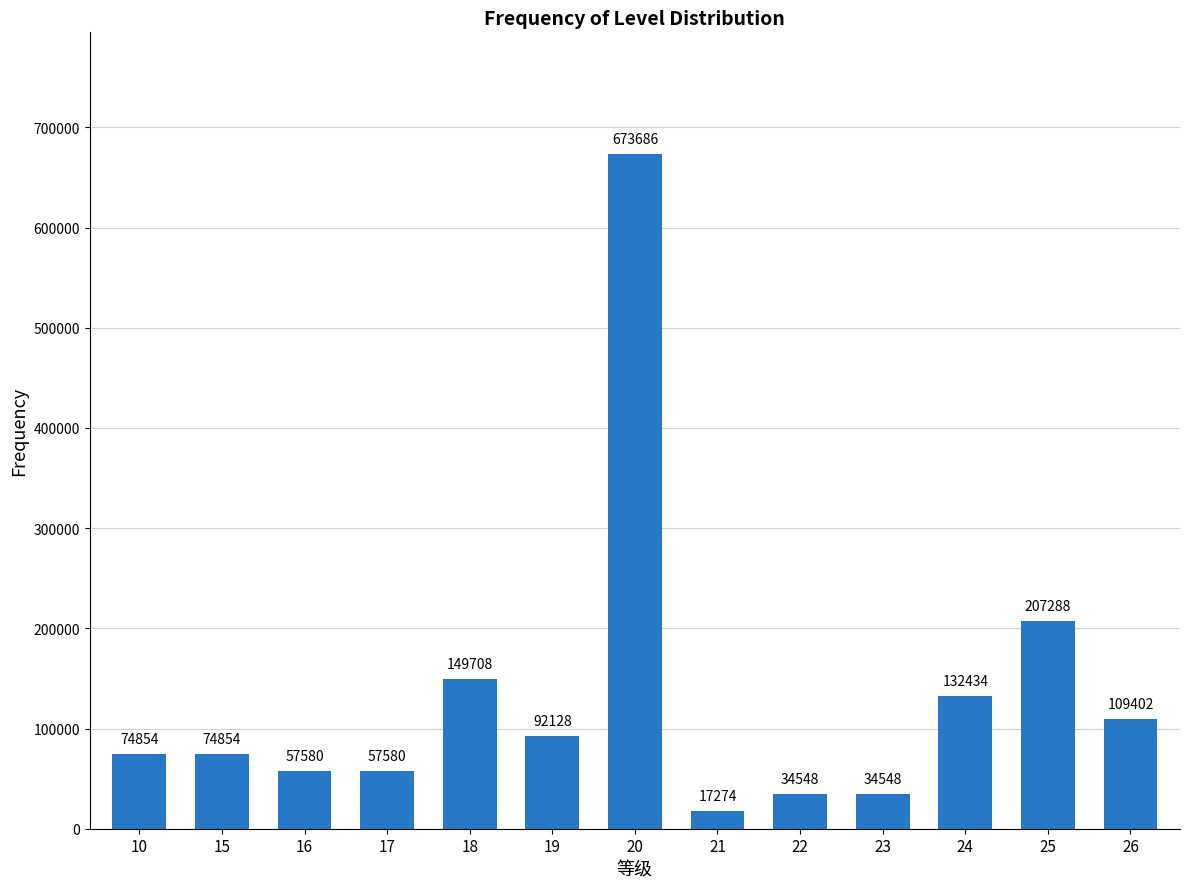

Reading left to right, extract all data points from this chart.

10=74854	15=74854	16=57580	17=57580	18=149708	19=92128	20=673686	21=17274	22=34548	23=34548	24=132434	25=207288	26=109402